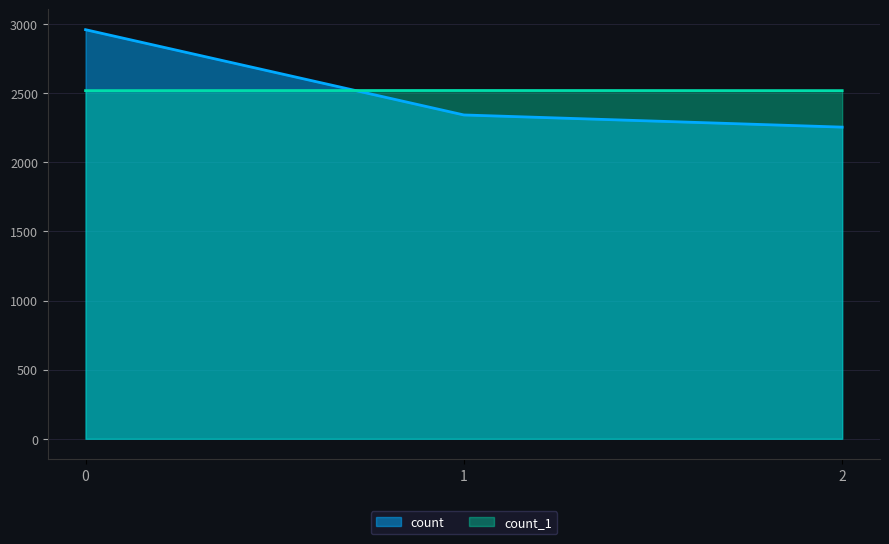

Count the count values in the range 2255 to 2960.

3